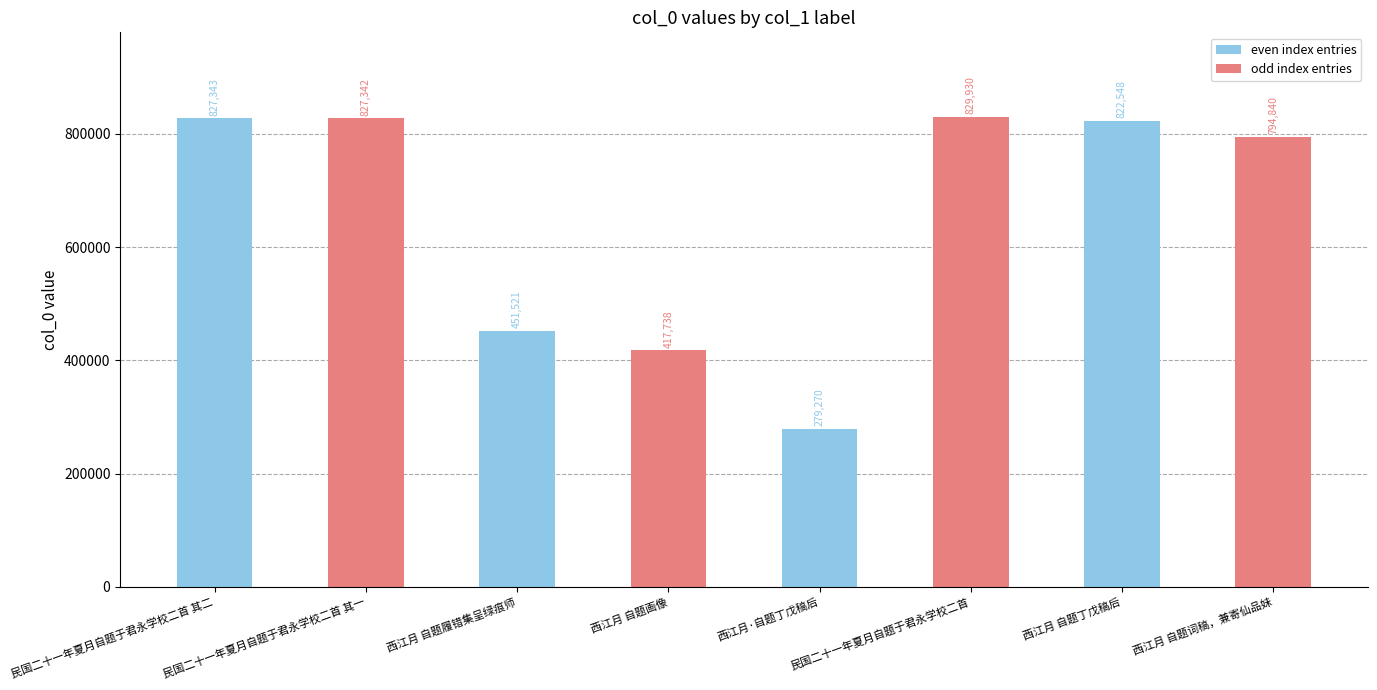

What is the change in value from 西江月 自题履错集呈绿痕师 to 民国二十一年夏月自题于君永学校二首?

+378409